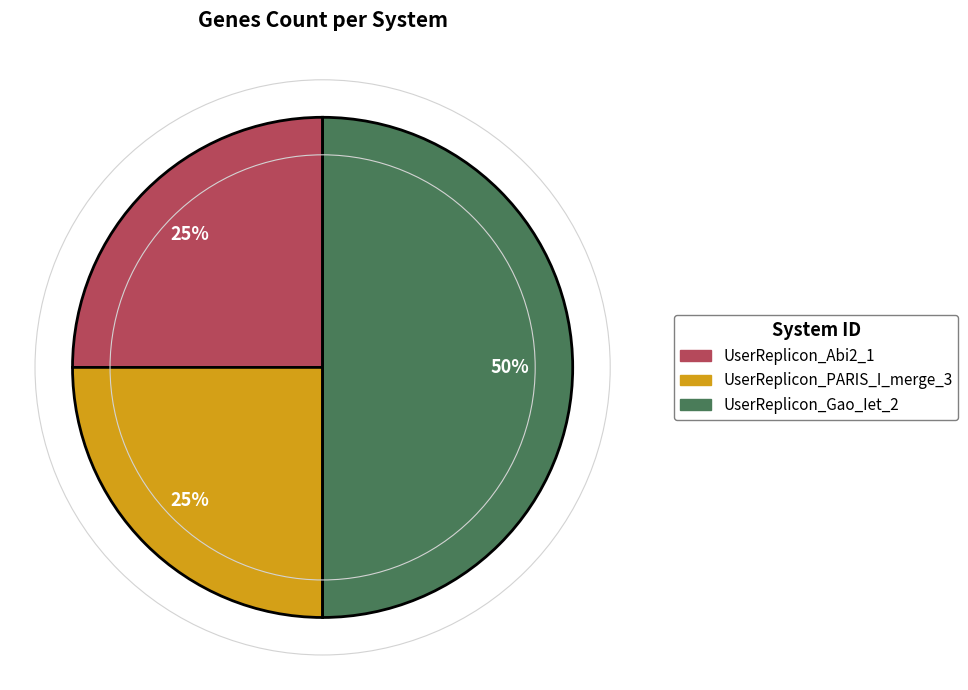

Is it true that UserReplicon_Abi2_1 is 25% of the pie?

True